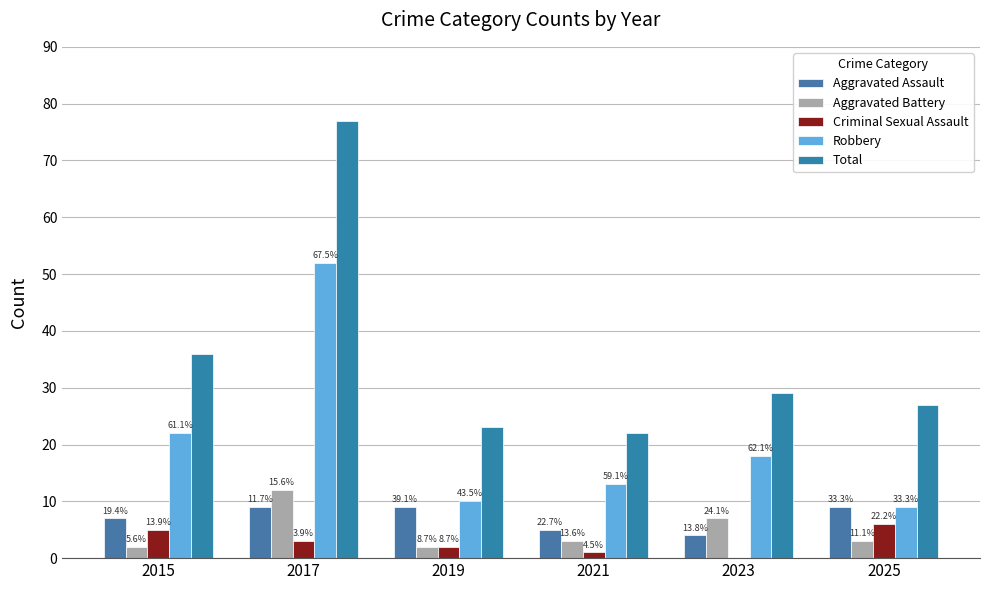

Are the bars grouped side by side (vs. stacked)?

Yes